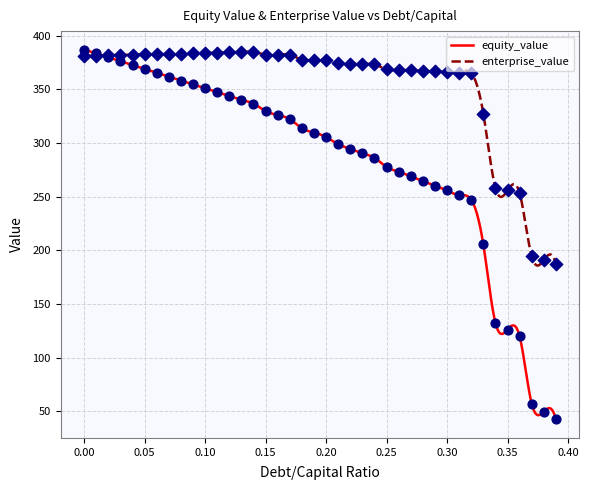

What are all the series names shown in the legend?

equity_value, enterprise_value